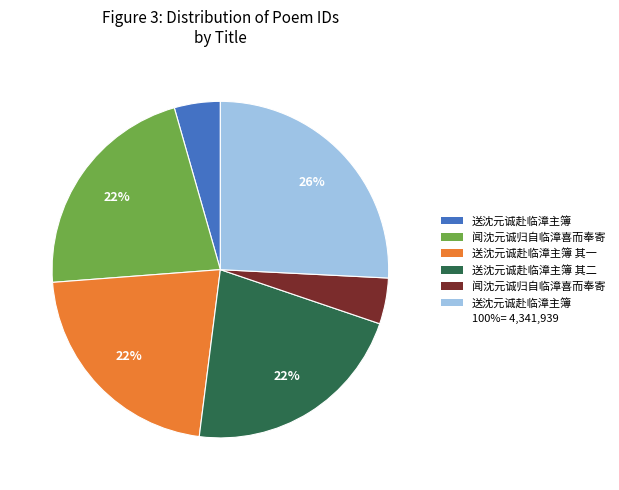

Does any single category account for the majority?

No